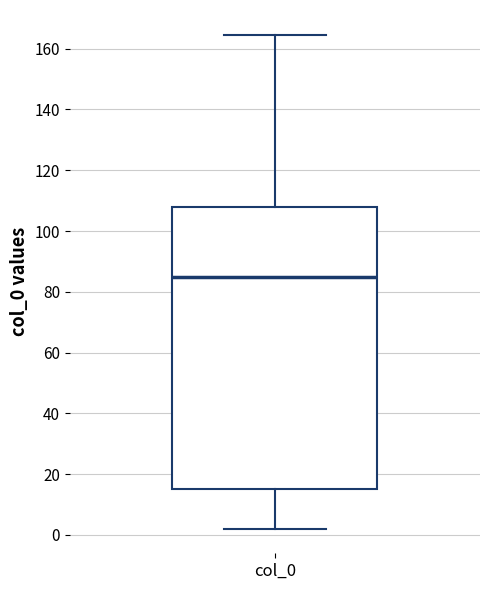

Where is the lower edge of the box for col_0 on the y-axis? The values are not printed on the chart, so give them approximately, as read against the axis.

16